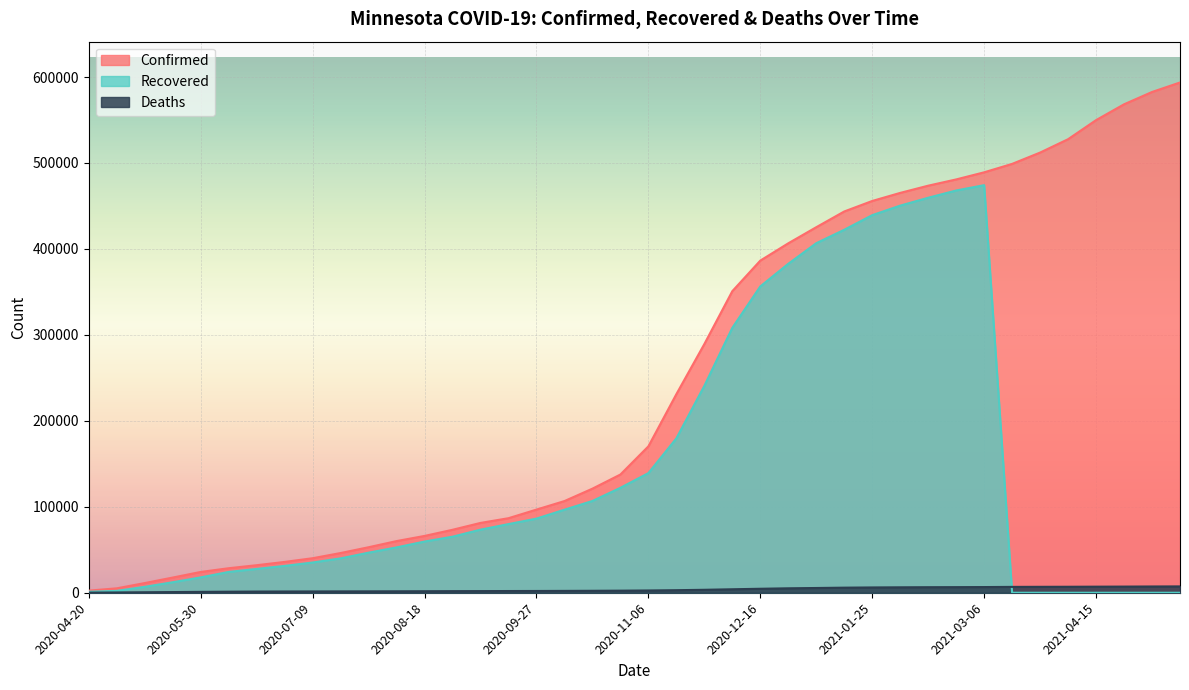

At how many categories does at least one series exceed 88603?

24